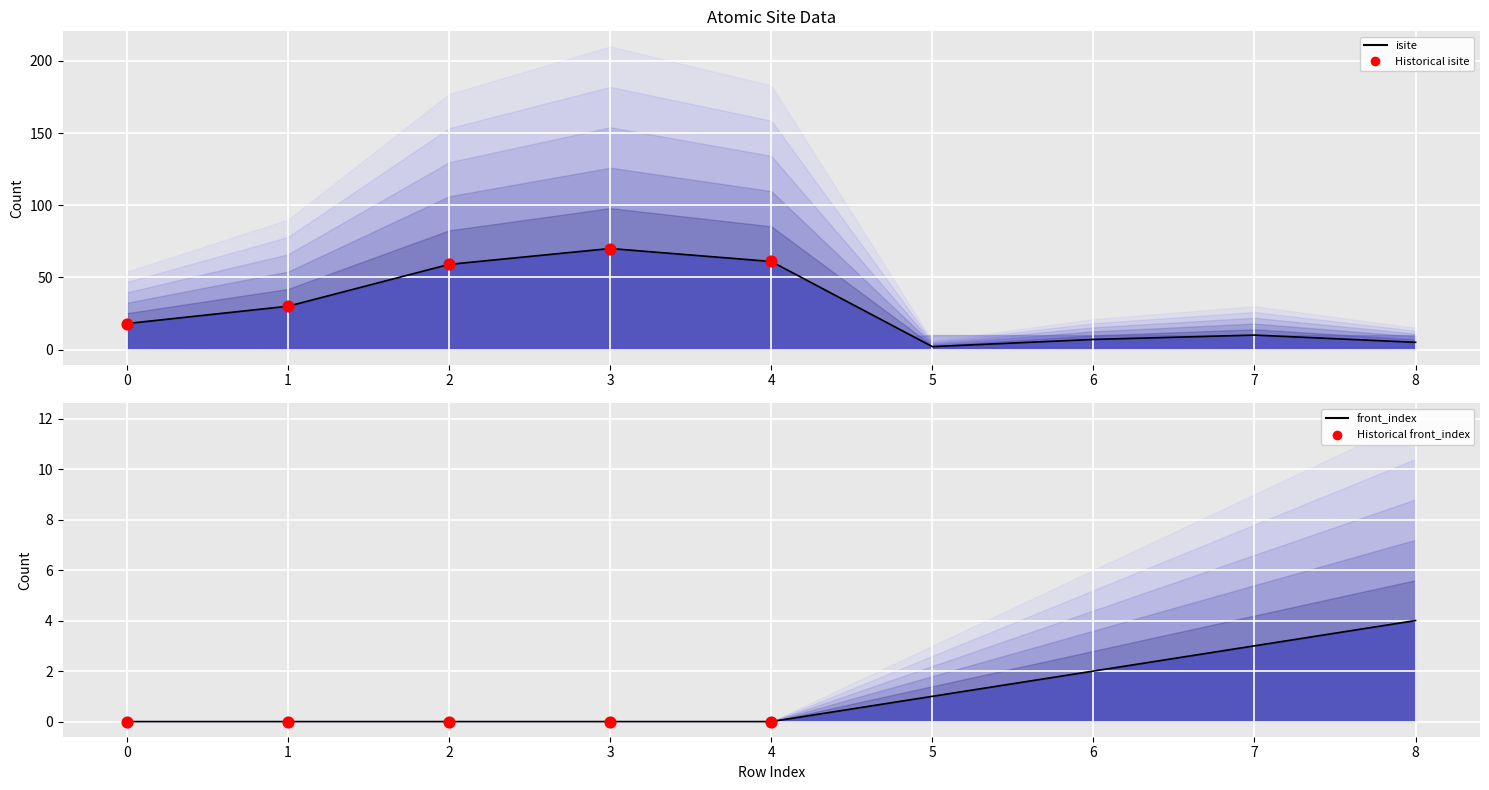

Is the value of isite at 8 greater than the value of front_index at 1?

Yes